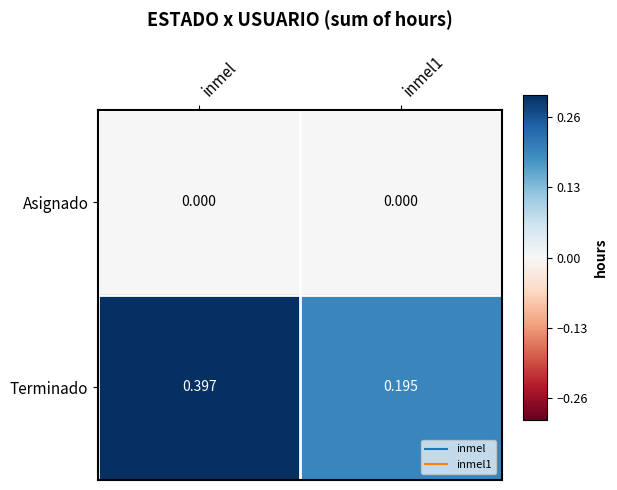

Rank the series by their maximum value, from highest to lowest.

Terminado, Asignado